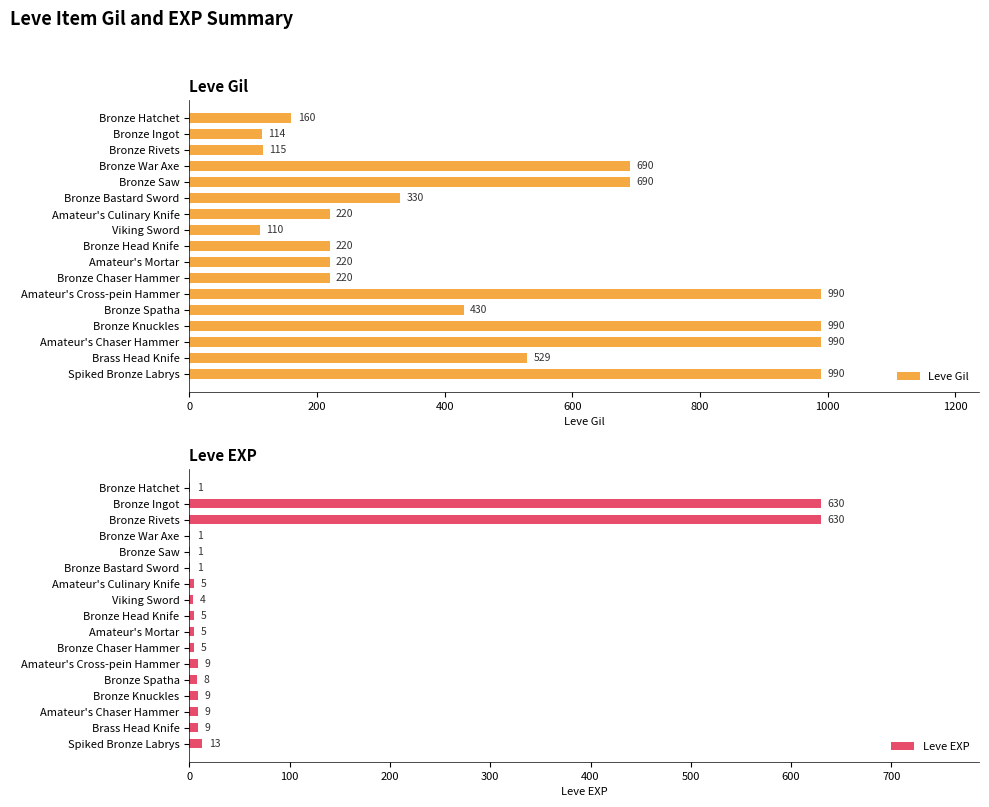

Rank the series by their maximum value, from highest to lowest.

Leve Gil, Leve EXP